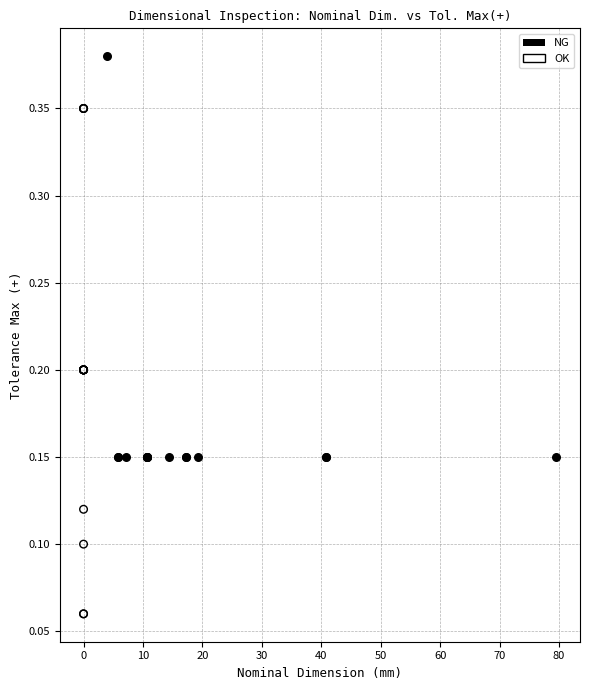

Which series reaches the minimum Y coordinate?

OK